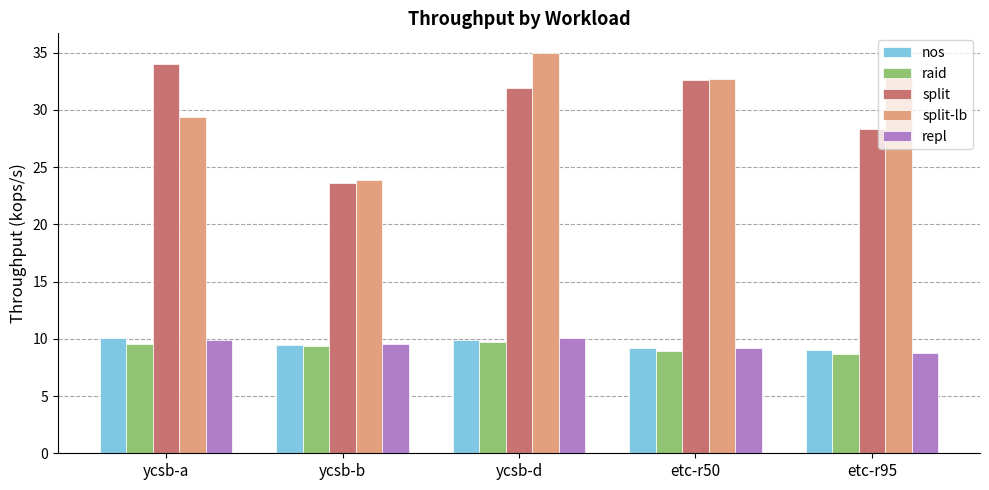

True or false: split has a value of 28.3 at etc-r95.

True